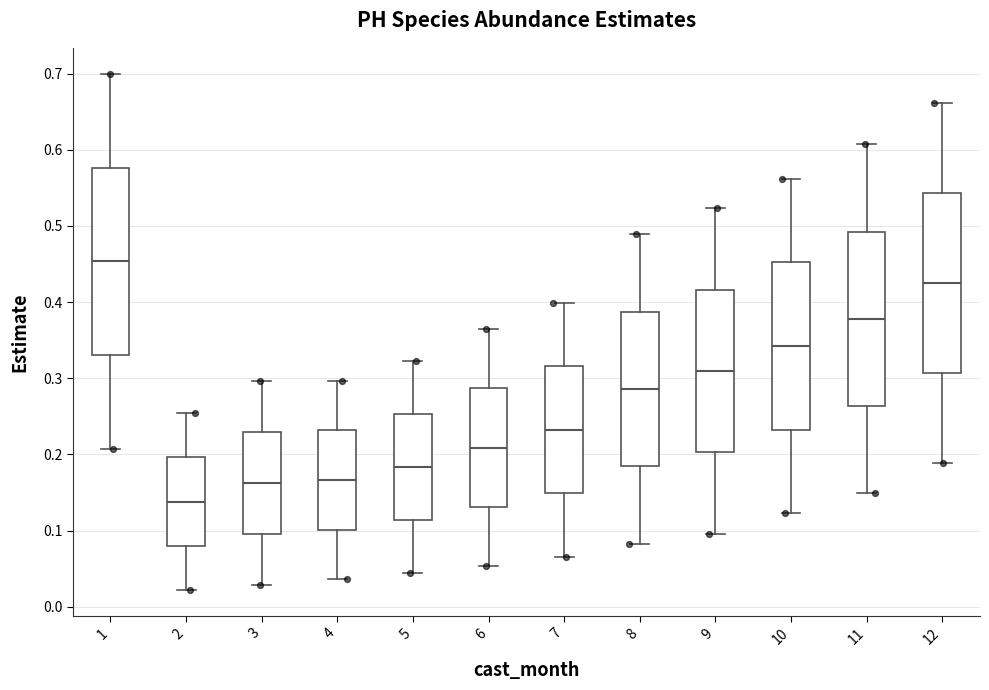

Which box has the highest median line?

1